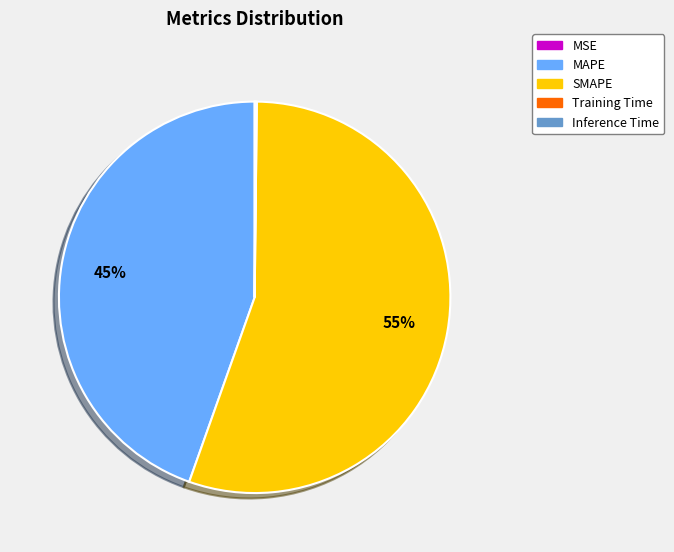

Which has a higher value, SMAPE or MAPE?

SMAPE